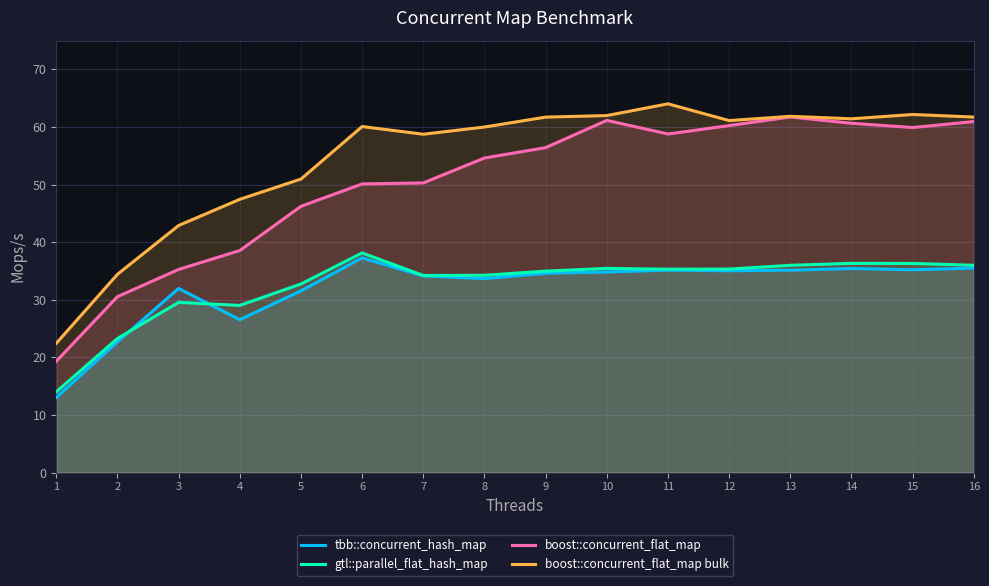

Which series changed the most between 2 and 11?

boost::concurrent_flat_map bulk